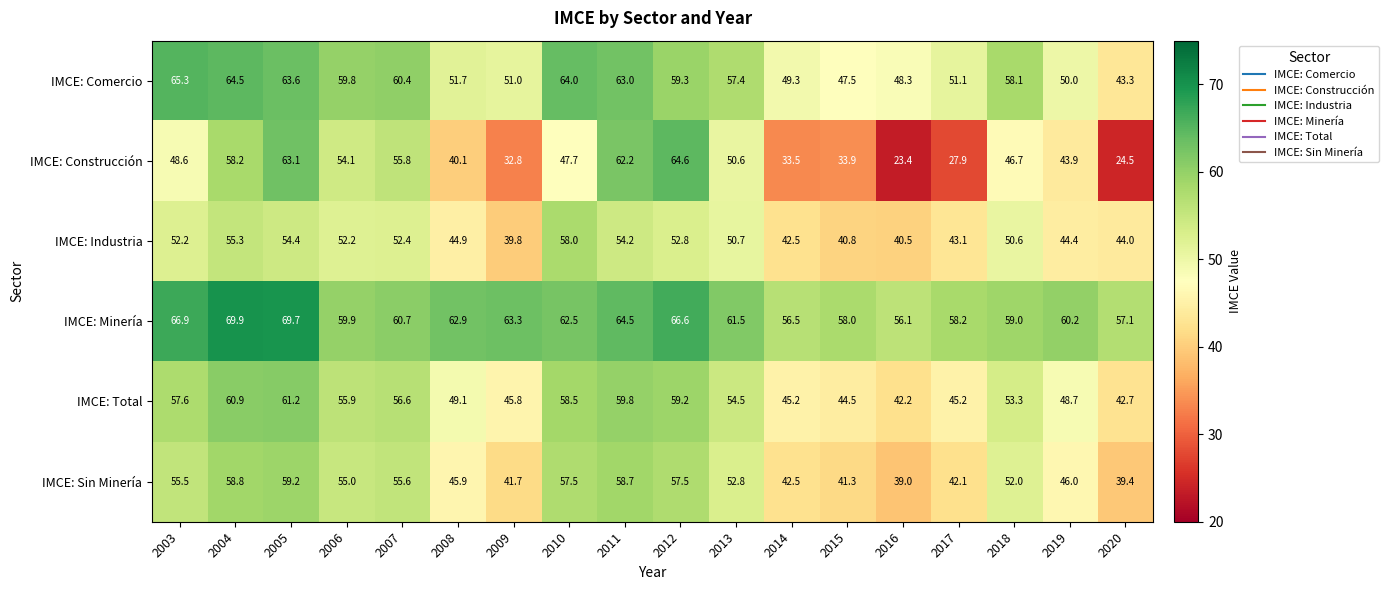

Is it true that IMCE: Industria equals 75.1 at 2011?

False